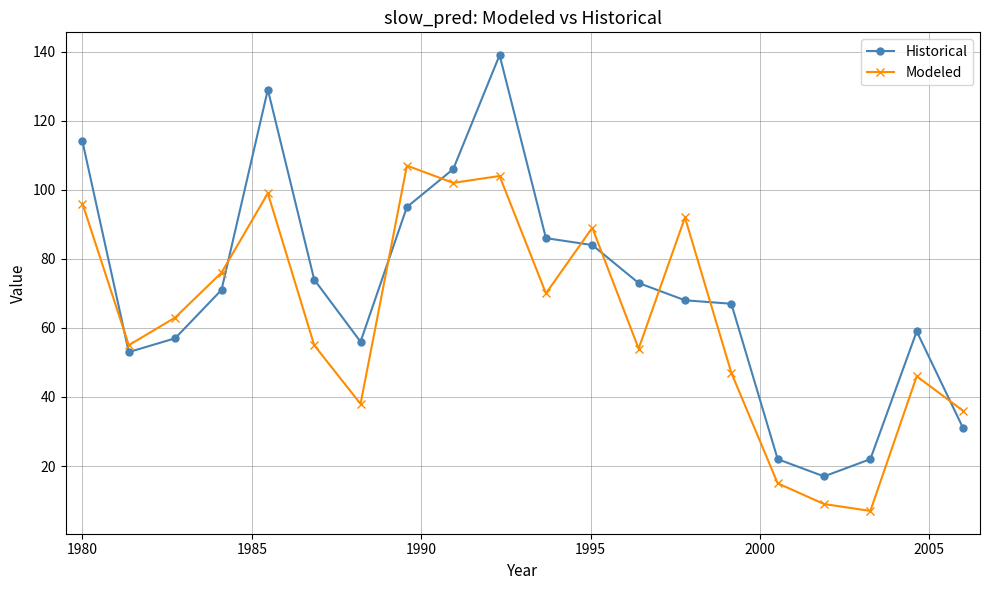

After their last crossing, which series has the higher values: Modeled or Historical?

Modeled